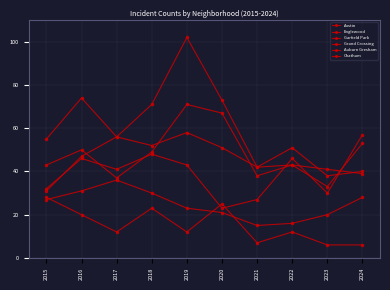

Reading left to right, list all the values displayed in this chart.

Austin: 2015=43	2016=50	2017=37	2018=49	2019=71	2020=67	2021=38	2022=43	2023=41	2024=39
Englewood: 2015=55	2016=74	2017=56	2018=52	2019=58	2020=51	2021=42	2022=43	2023=33	2024=53
Garfield Park: 2015=31	2016=47	2017=56	2018=71	2019=102	2020=73	2021=42	2022=51	2023=38	2024=40
Grand Crossing: 2015=32	2016=46	2017=41	2018=48	2019=43	2020=23	2021=27	2022=46	2023=30	2024=57
Auburn Gresham: 2015=28	2016=20	2017=12	2018=23	2019=12	2020=25	2021=7	2022=12	2023=6	2024=6
Chatham: 2015=27	2016=31	2017=36	2018=30	2019=23	2020=21	2021=15	2022=16	2023=20	2024=28